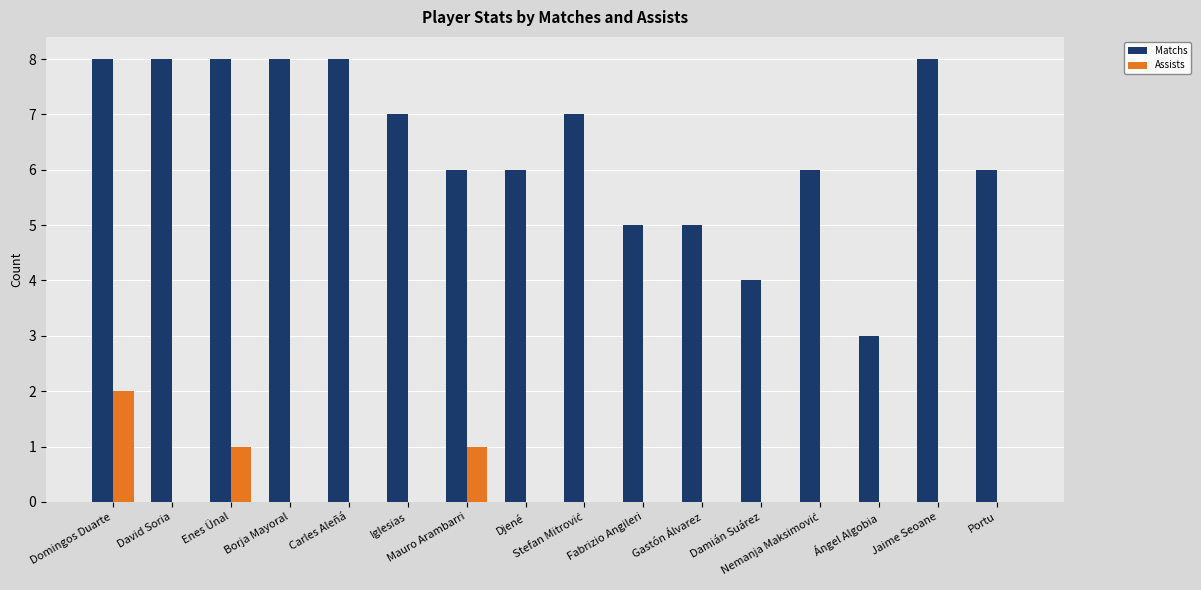

How many data points does each series have?

16